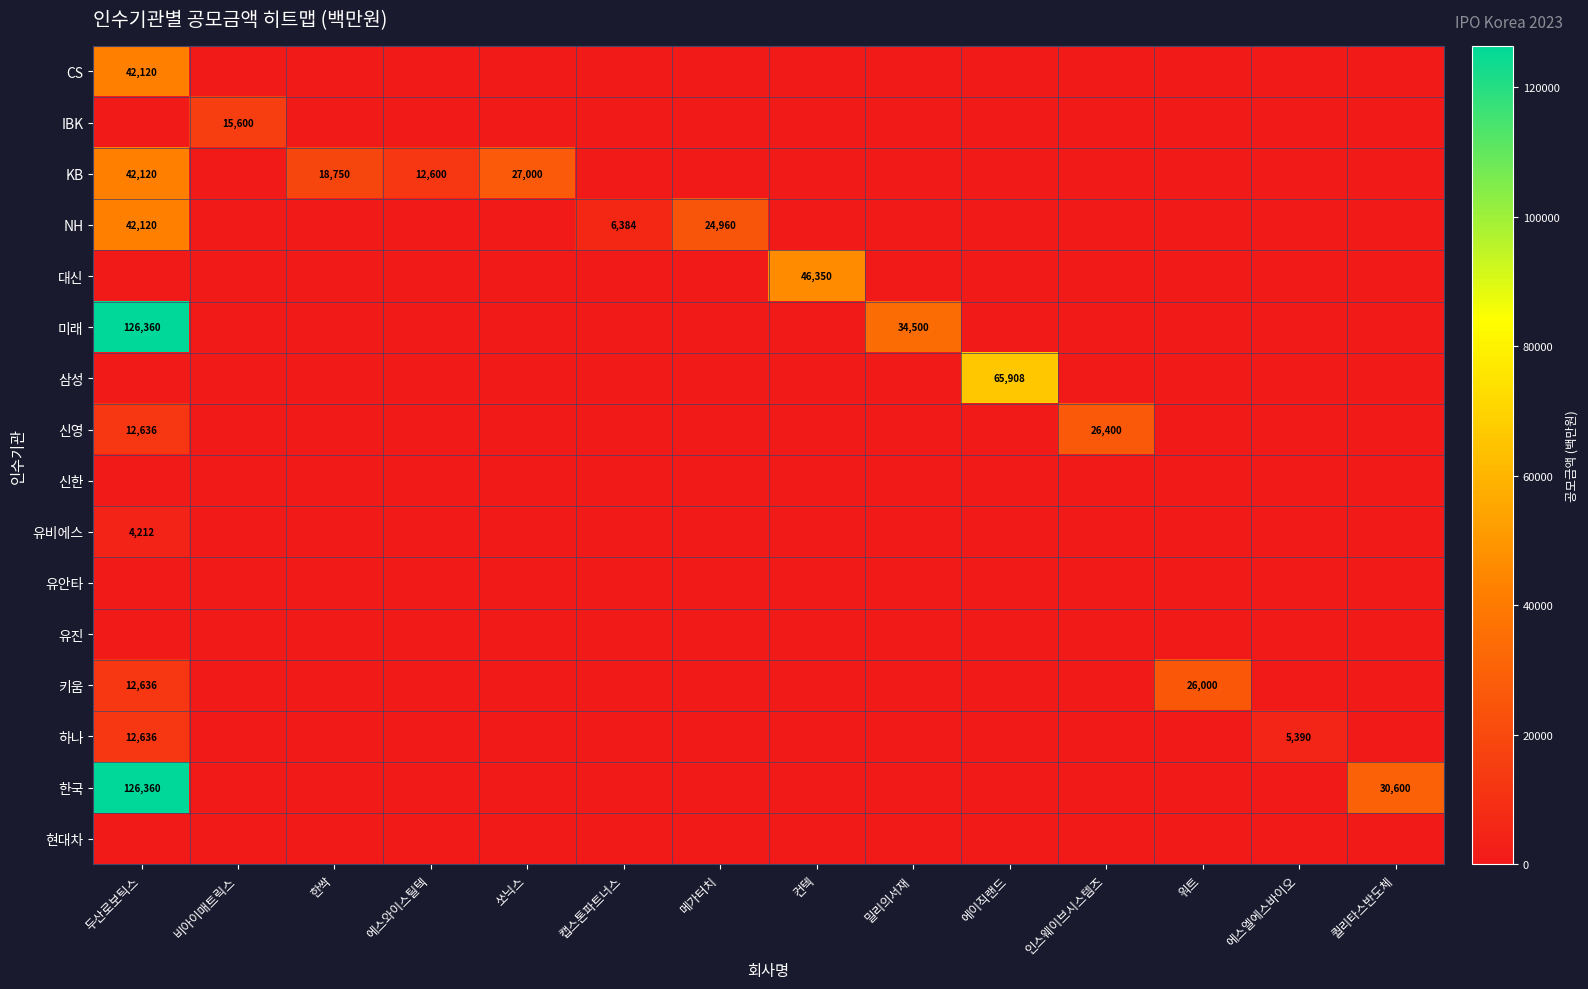

The 신영 series shows 26400 at 인스웨이브시스템즈. True or false?

True